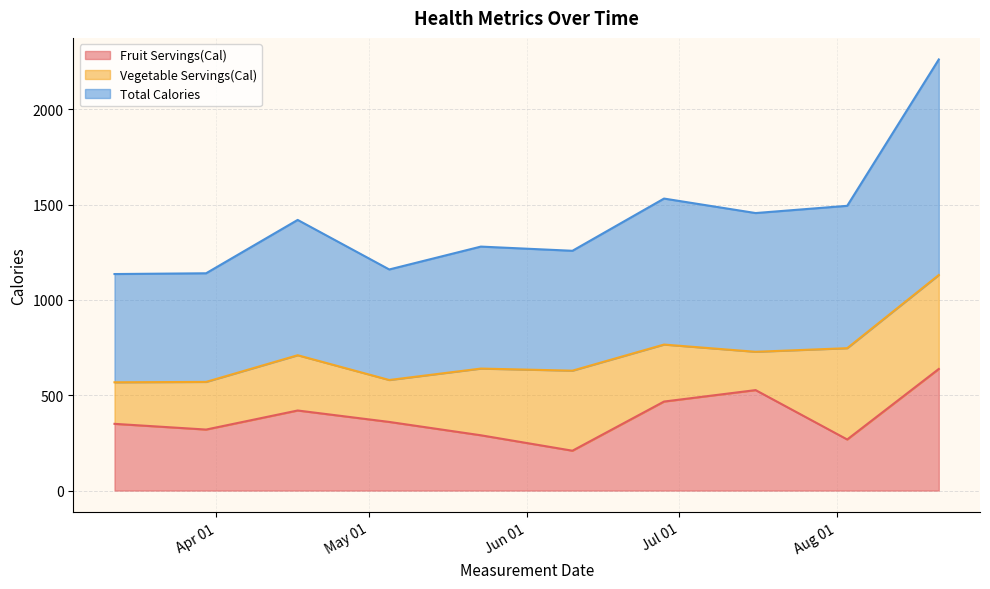

True or false: Total Calories has more than 2 points higher than both neighbors.

True